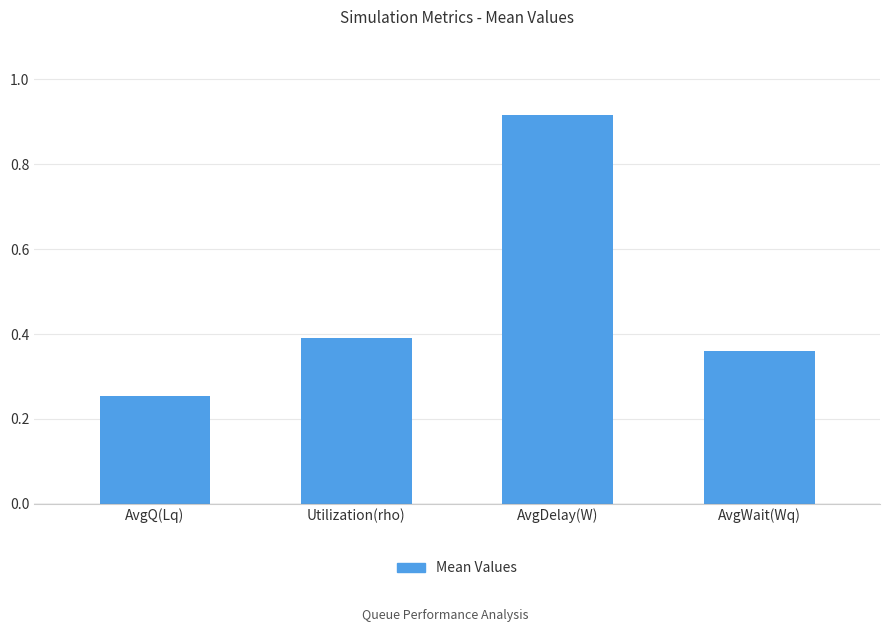

True or false: the data shows 0.4 at Utilization(rho).

True